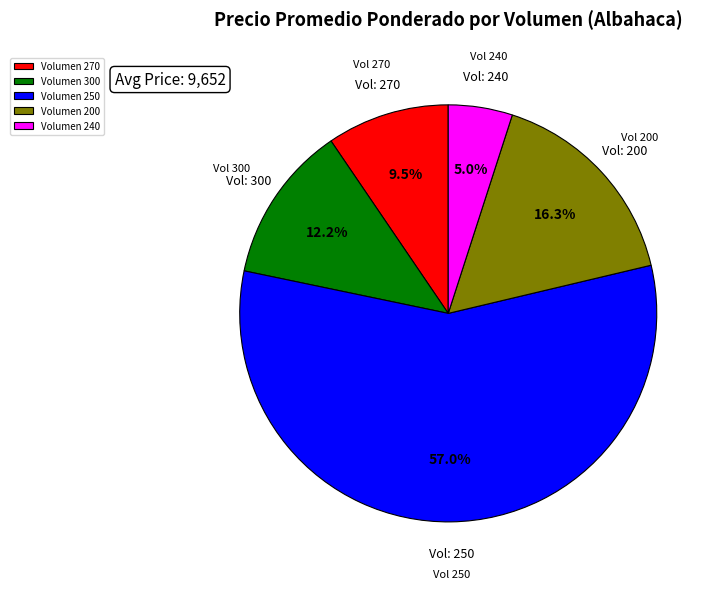

Between Volumen 300 and Volumen 270, which is larger?

Volumen 300